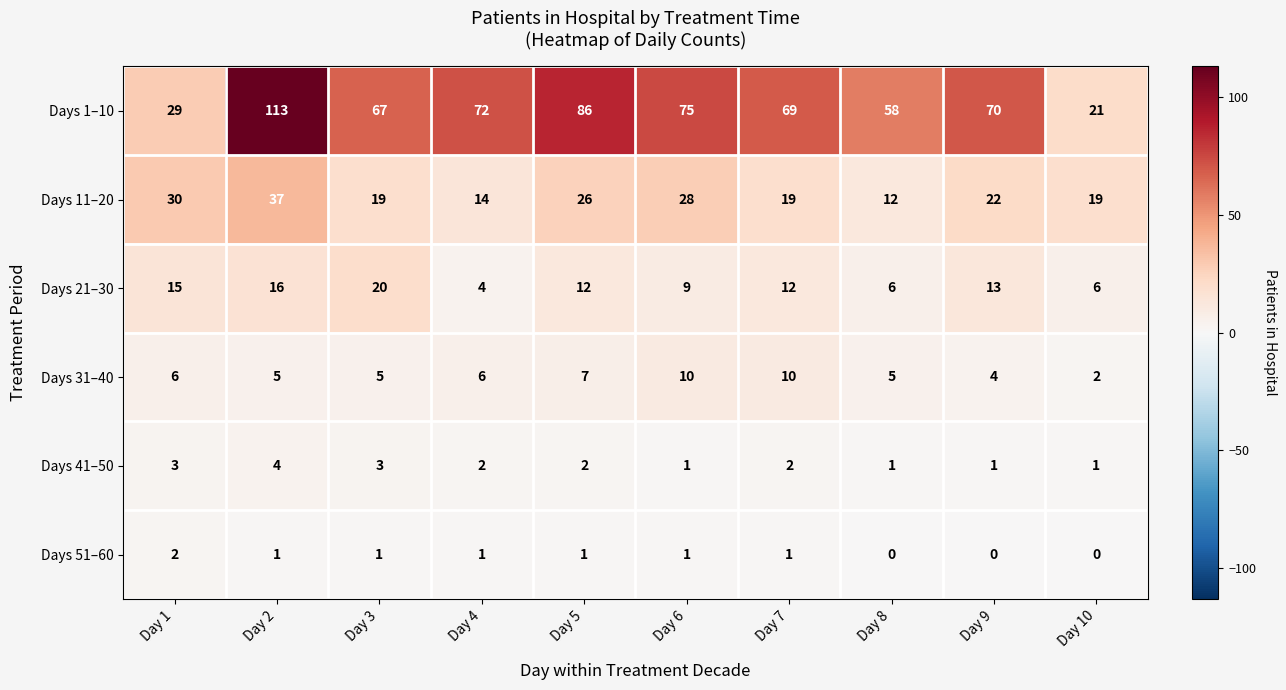

Rank the series at Day 5 from lowest to highest value.

Days 51–60, Days 41–50, Days 31–40, Days 21–30, Days 11–20, Days 1–10